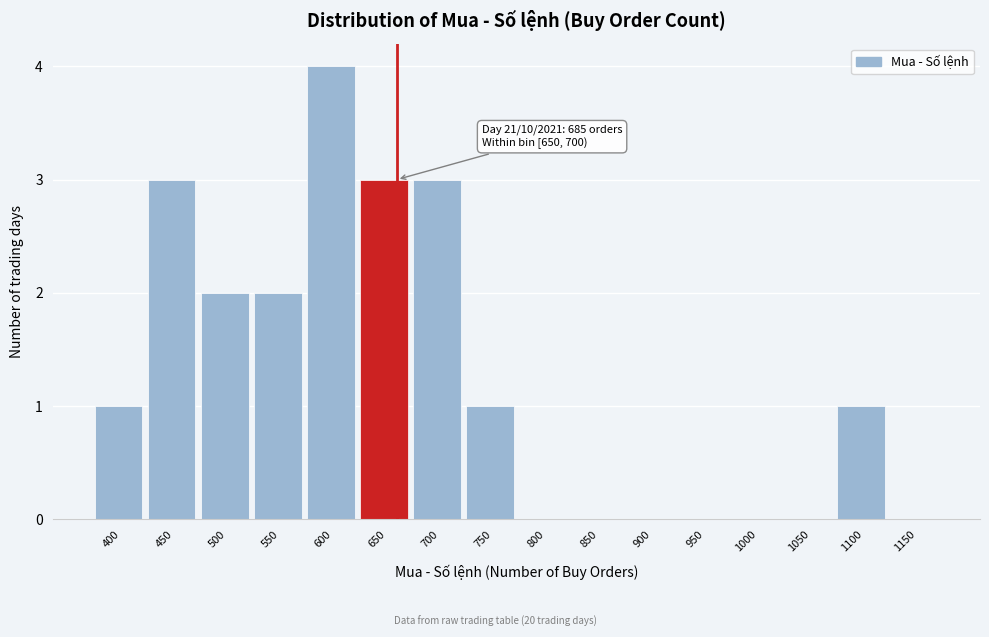

Reading left to right, extract all data points from this chart.

400=1	450=3	500=2	550=2	600=4	650=3	700=3	750=1	800=0	850=0	900=0	950=0	1000=0	1050=0	1100=1	1150=0